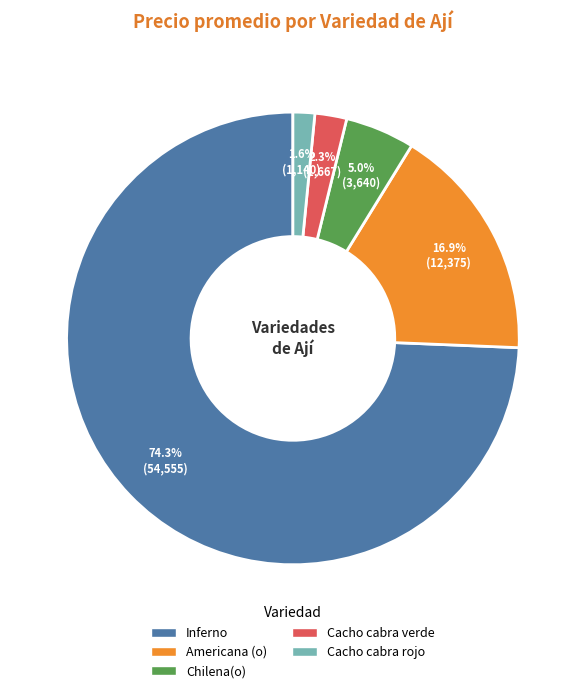

To the nearest percent, what is the difference between the largest and smallest slice percentages?

73%